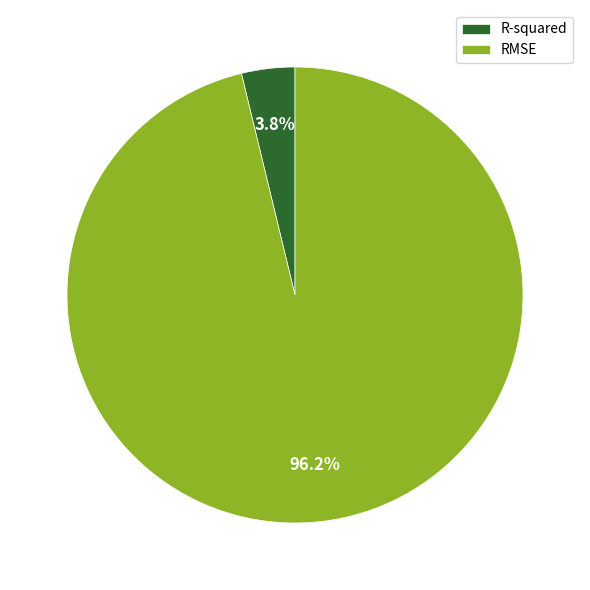

To the nearest percent, what percentage of the pie is RMSE?

96%